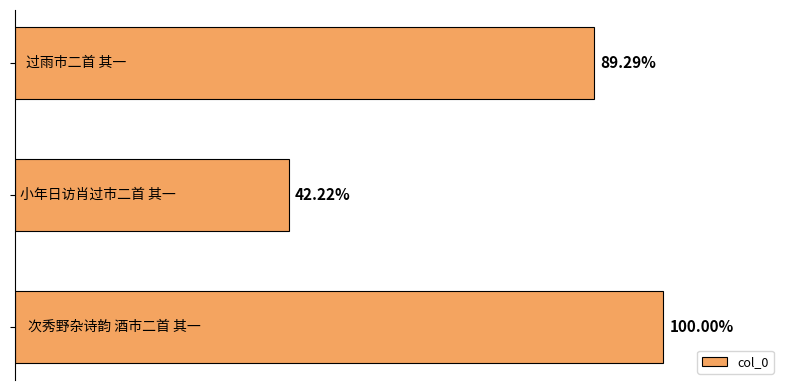

Are the bars horizontal?

Yes